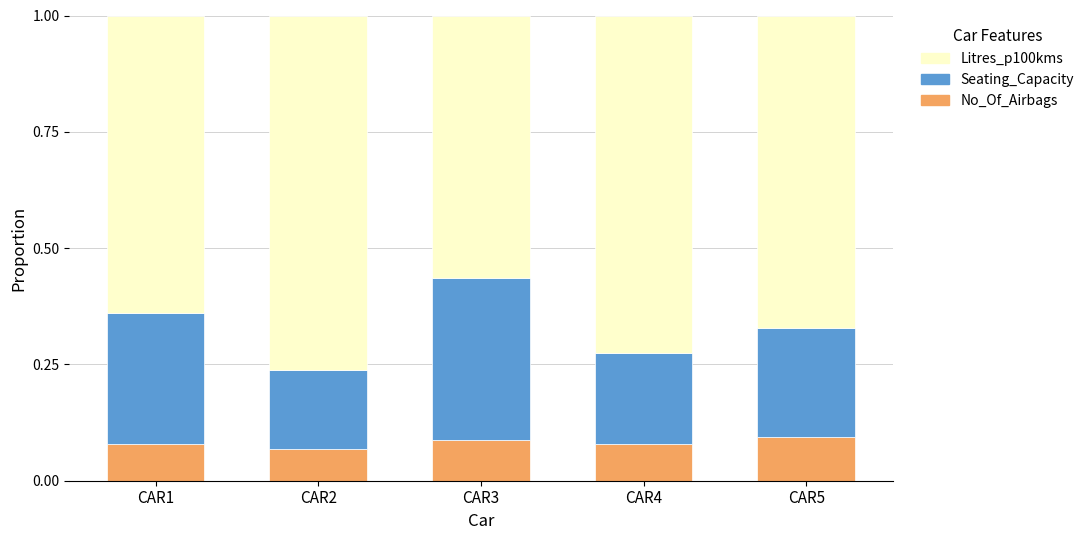

Are the bars grouped side by side (vs. stacked)?

No